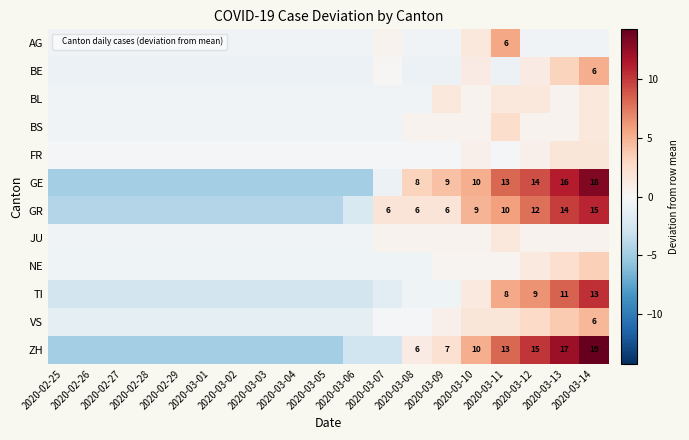

Where is VS nearest to the value 1?

2020-03-09